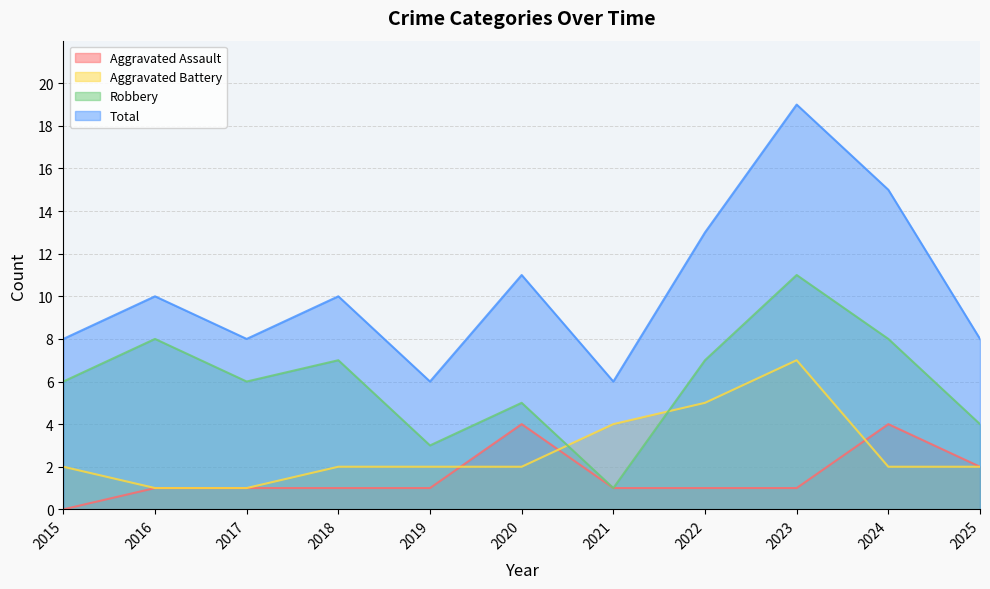

Which series ends up on top after the final intersection of Aggravated Battery and Robbery?

Robbery